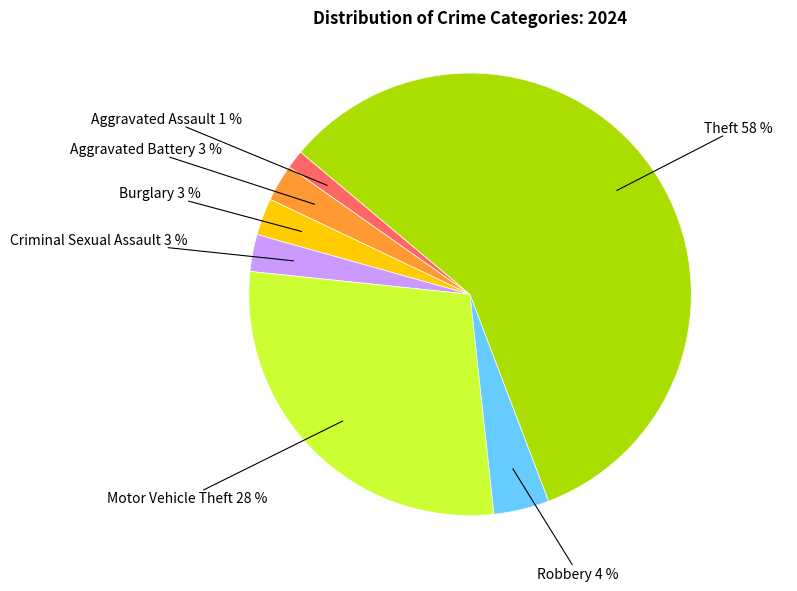

To the nearest percent, what is the difference between the largest and smallest slice percentages?

57%